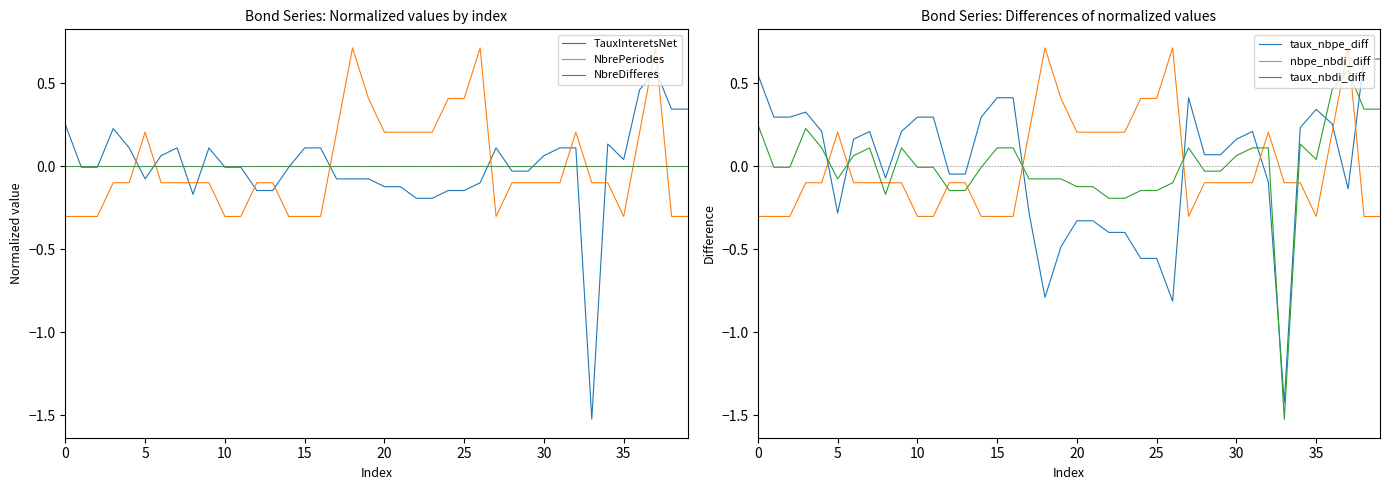

True or false: NbrePeriodes and TauxInteretsNet intersect in this chart.

True